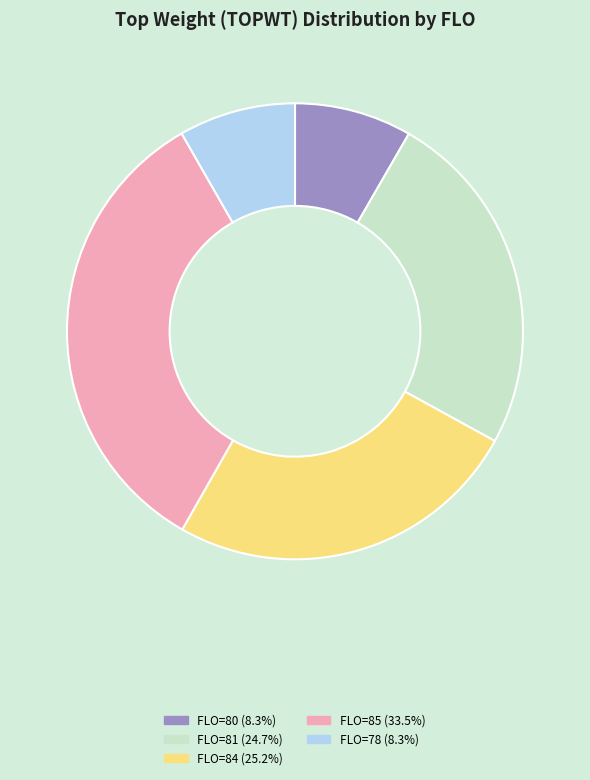

Count the number of slices in the pie.

5